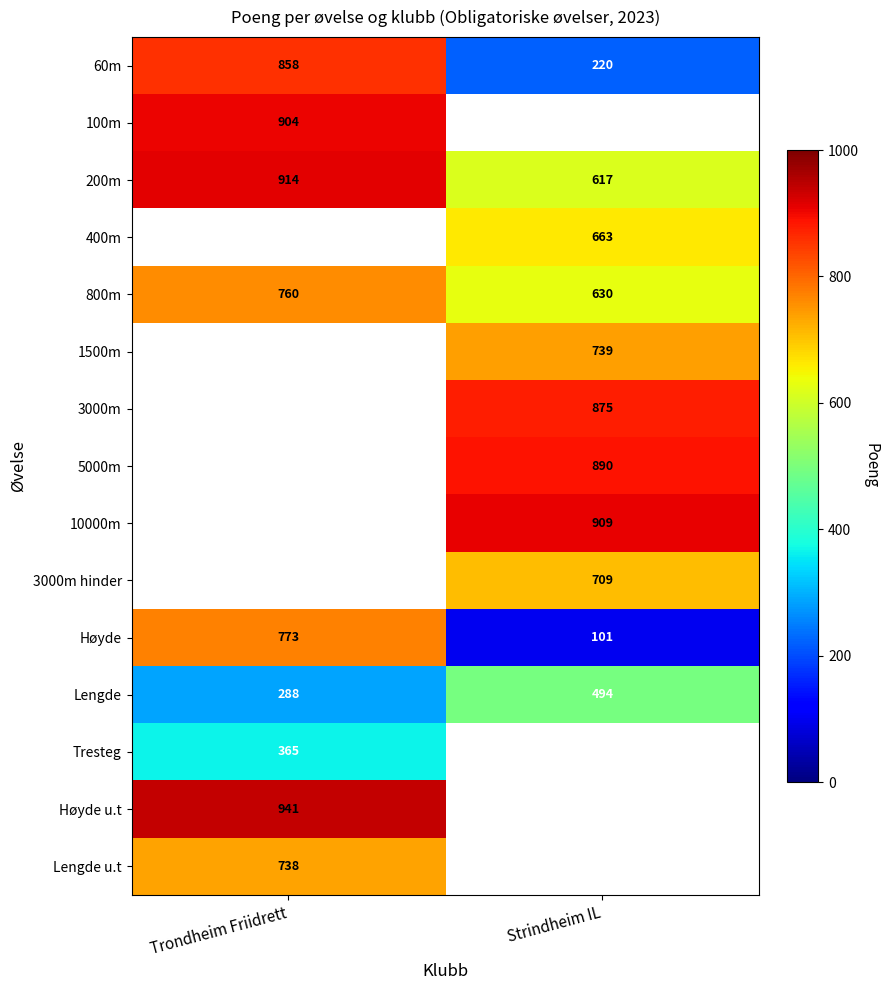

Is the value of Høyde u.t at Trondheim Friidrett greater than the value of 3000m at Strindheim IL?

Yes